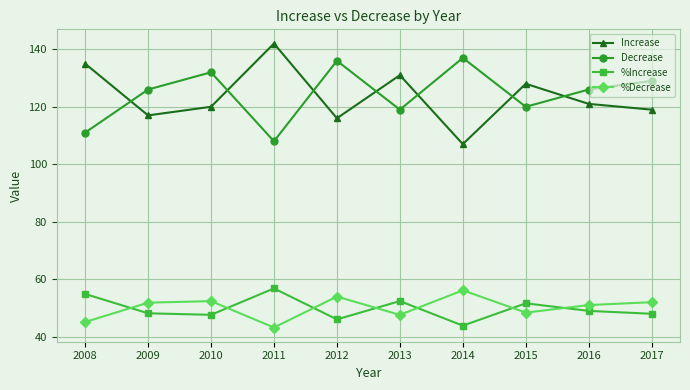

What is the value of the %Increase point at the 3rd from the left?

47.6